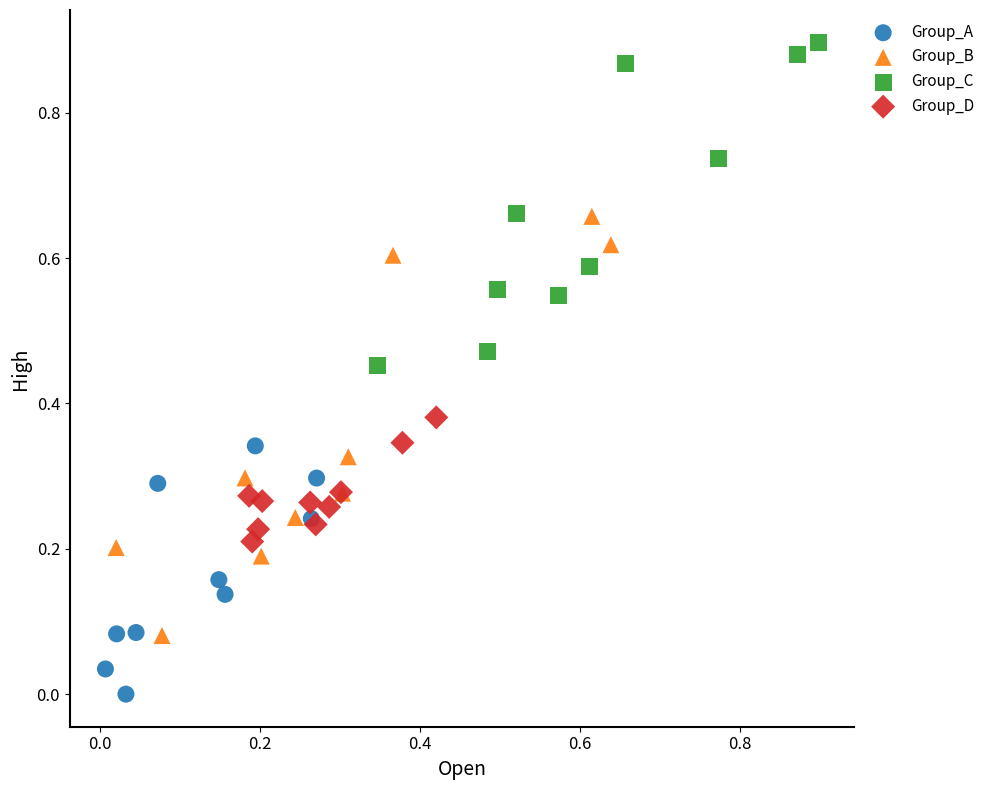

Which series has the widest spread of Y values?

Group_B